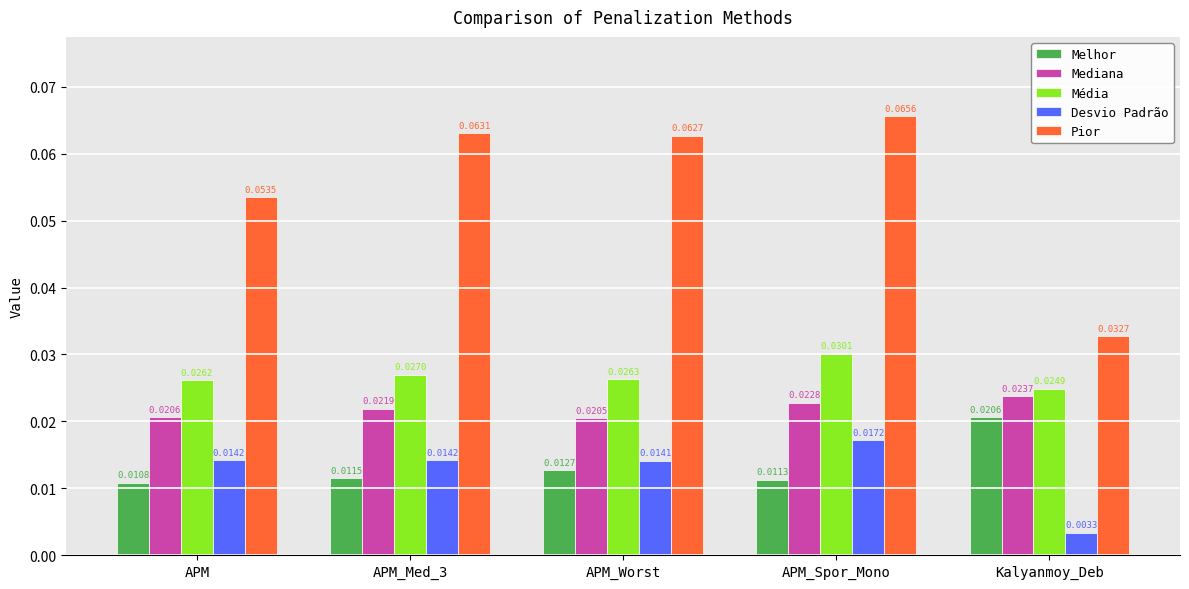

Which series has the largest range (max minus min)?

Pior